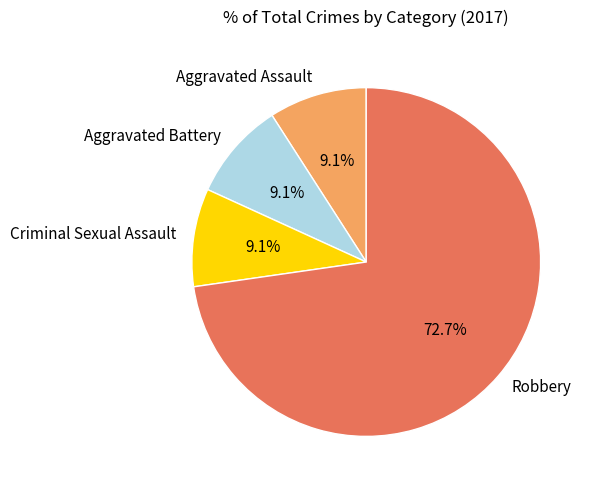

How many segments does this pie chart have?

4